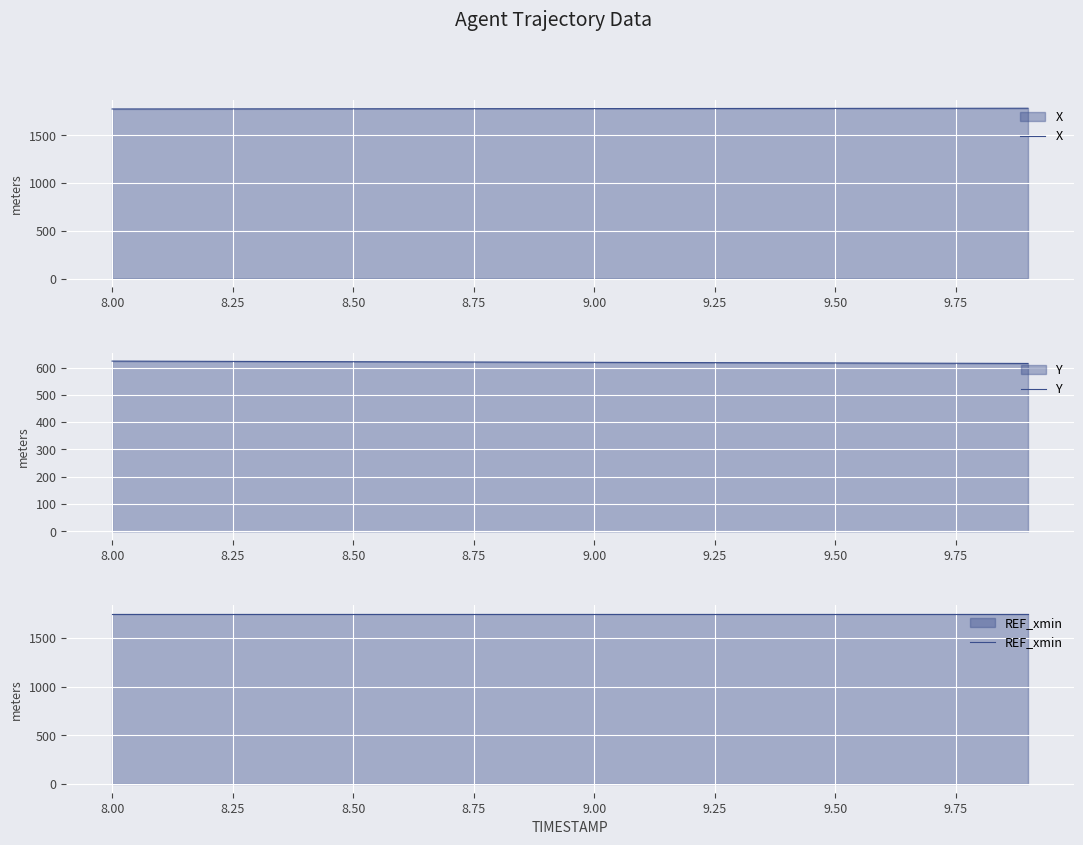

True or false: X has a value of 2950.7 at 8.50.

False